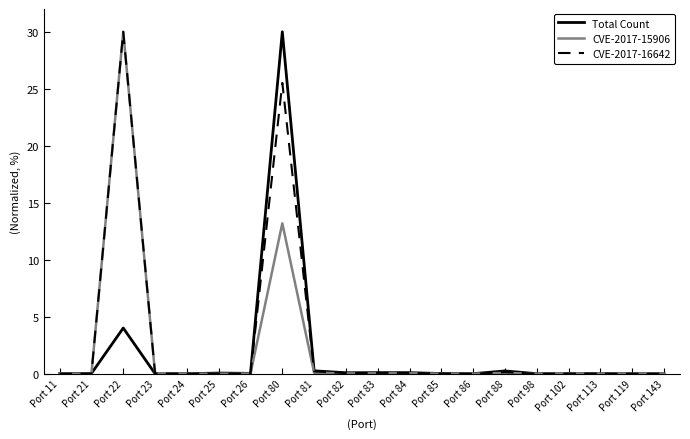

What is the highest value of the CVE-2017-16642 series?

30.0